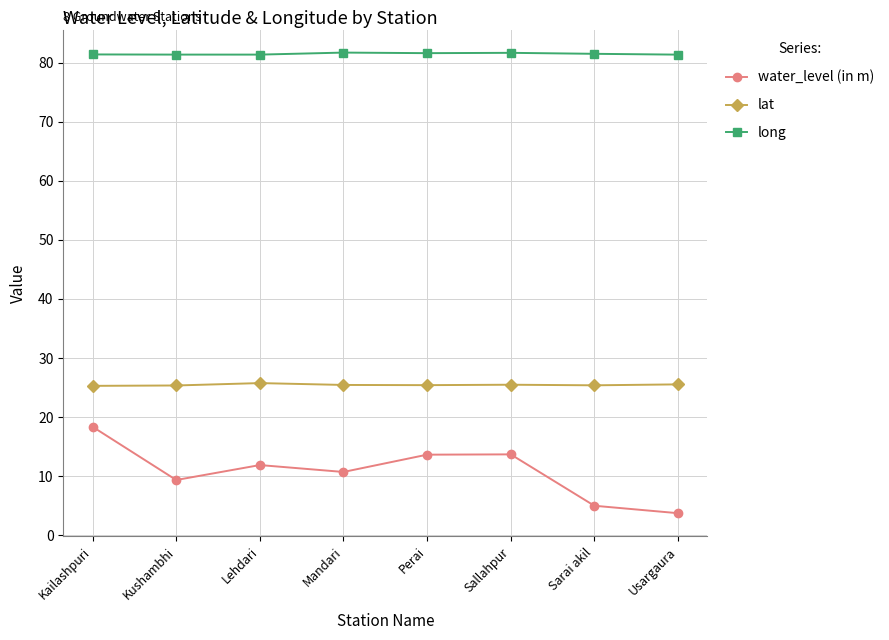

How many long values are between 81 and 82?

8